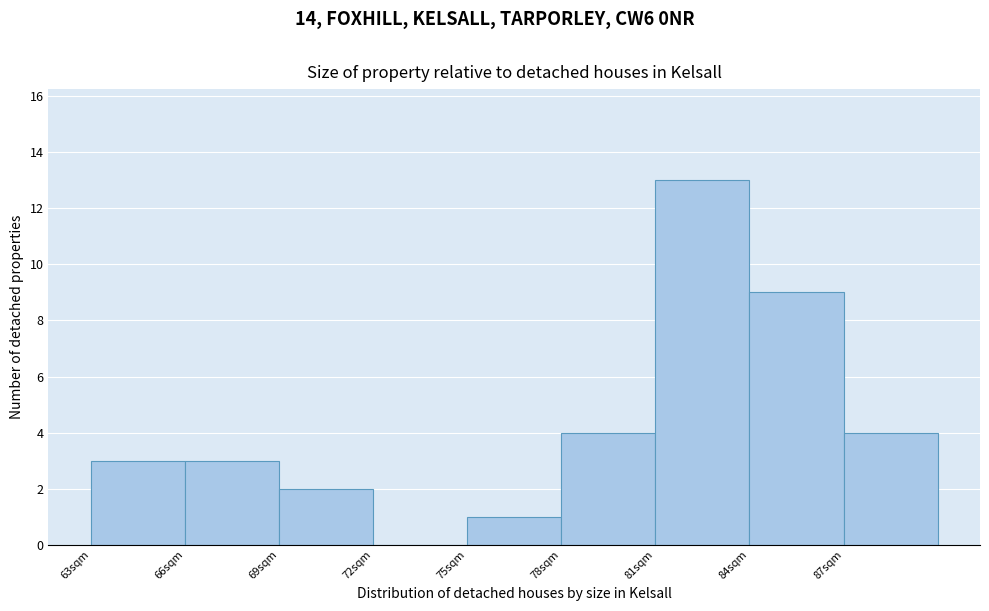

Reading left to right, transcribe this chart: for each bar, give the range it covers on the x-axis and its height. The values are not printed on the chart, so give them approximately, as read against the axis.

63 to 66: 3
66 to 69: 3
69 to 72: 2
72 to 75: 0
75 to 78: 1
78 to 81: 4
81 to 84: 13
84 to 87: 9
87 to 90: 4